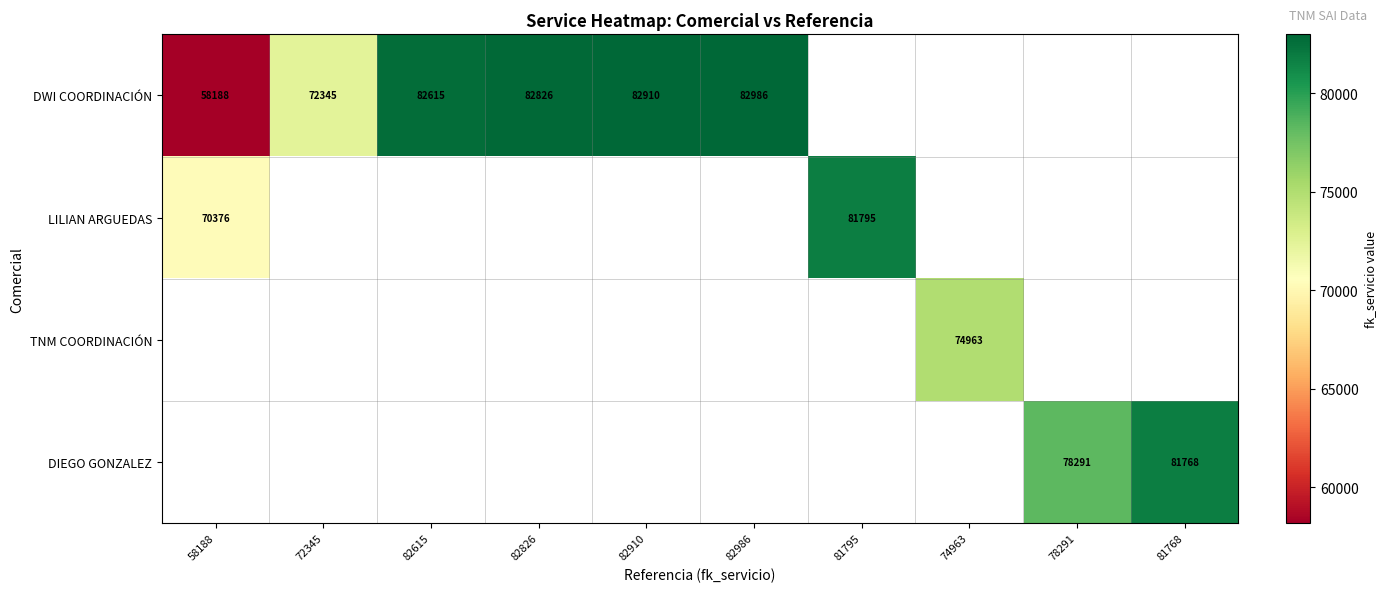

The value of DIEGO GONZALEZ at 81768 is 81768. True or false?

True